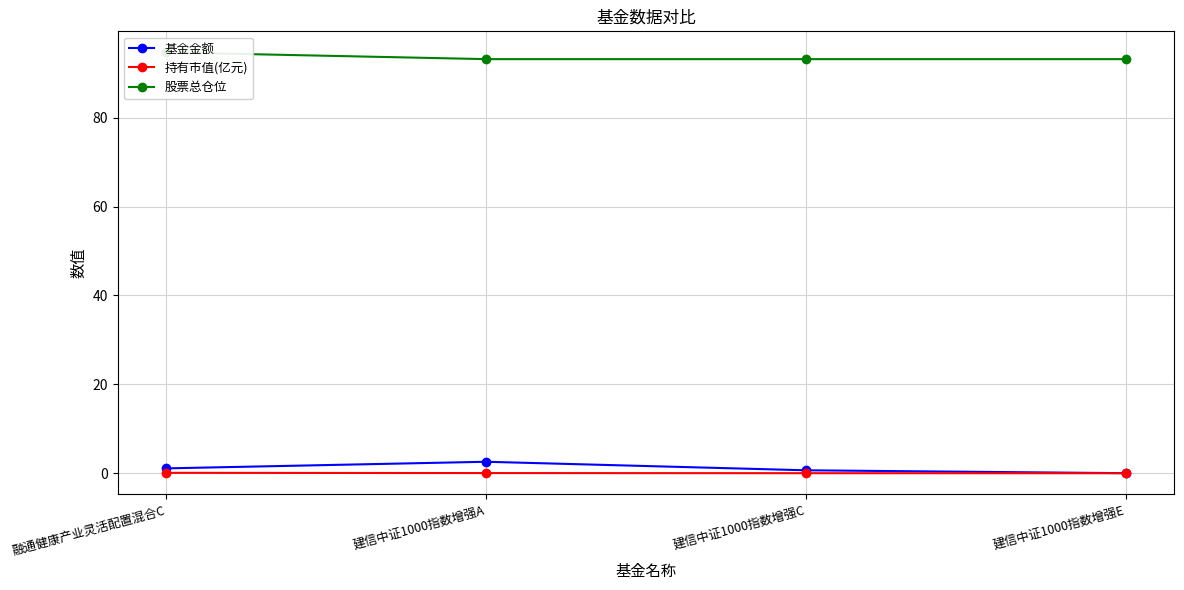

The 股票总仓位 series shows 54.2 at 建信中证1000指数增强C. True or false?

False